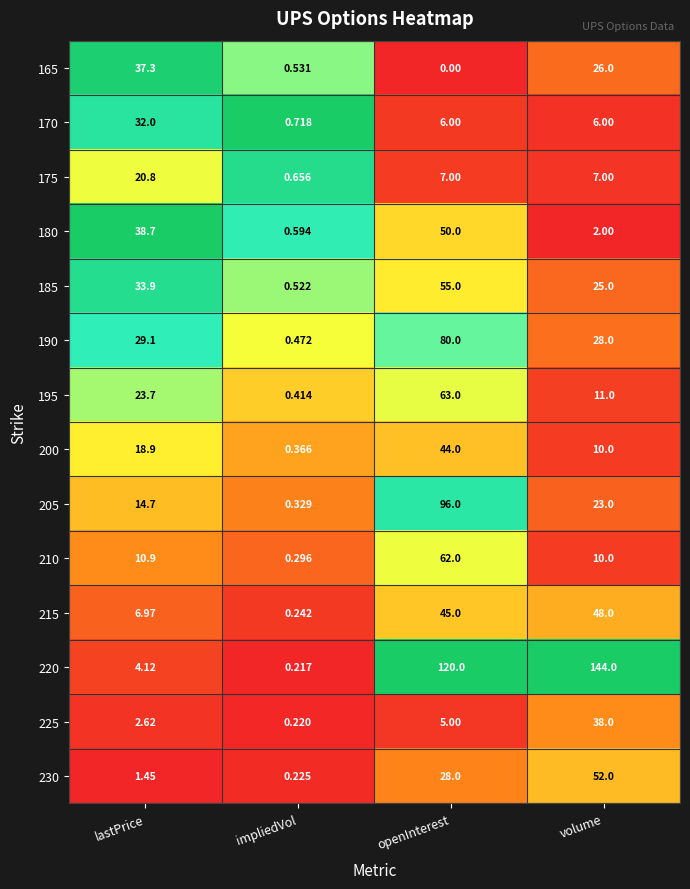

At which label is 195 closest to 31?

lastPrice